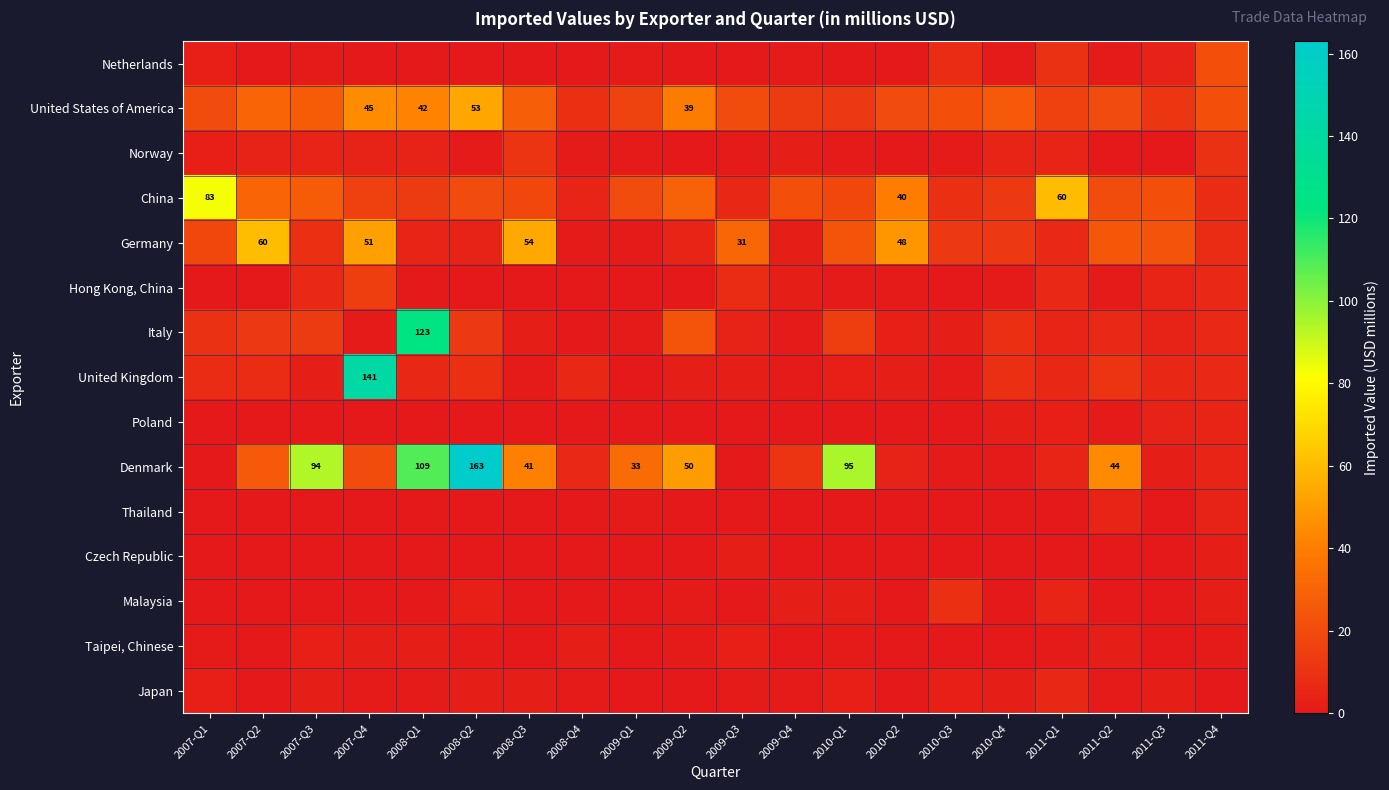

What is the difference between the second highest and minimum values in the Poland series?

4